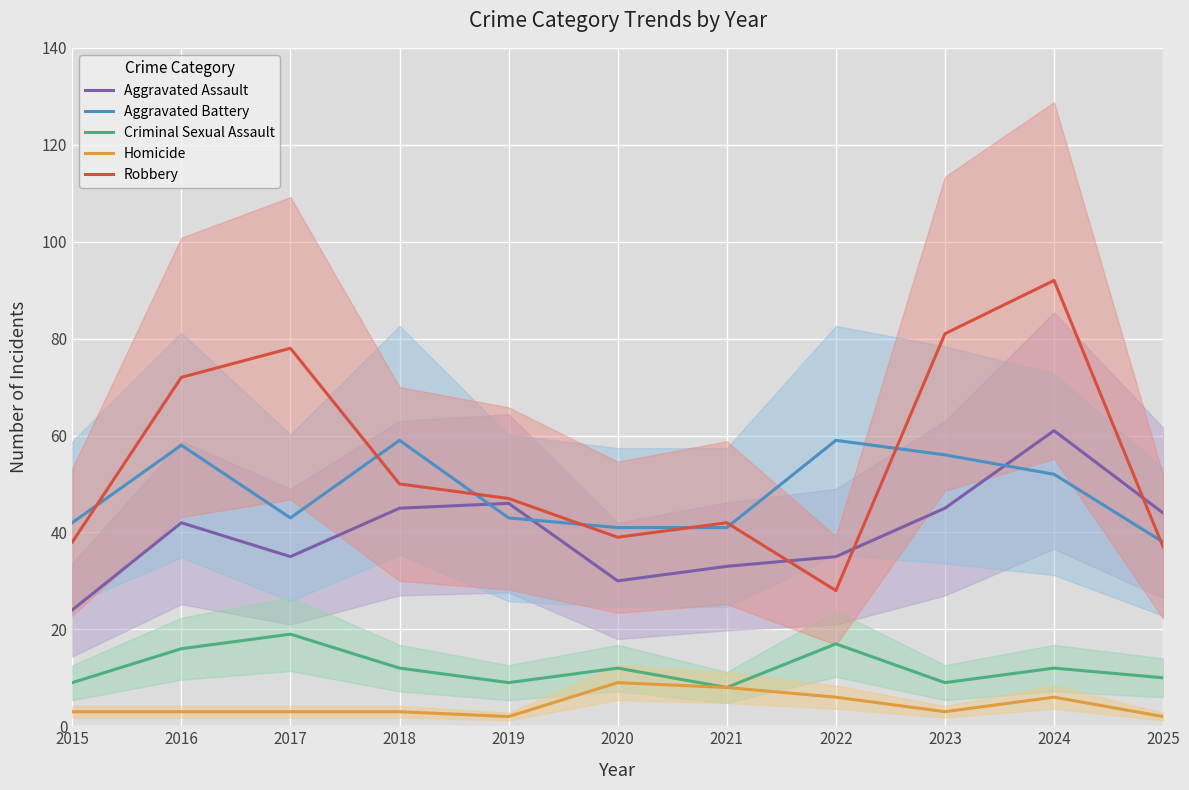

Does the chart display data point markers on the line(s)?

No